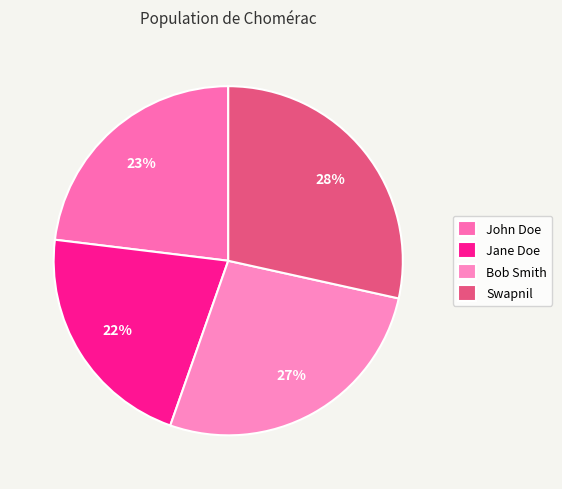

Count the number of slices in the pie.

4